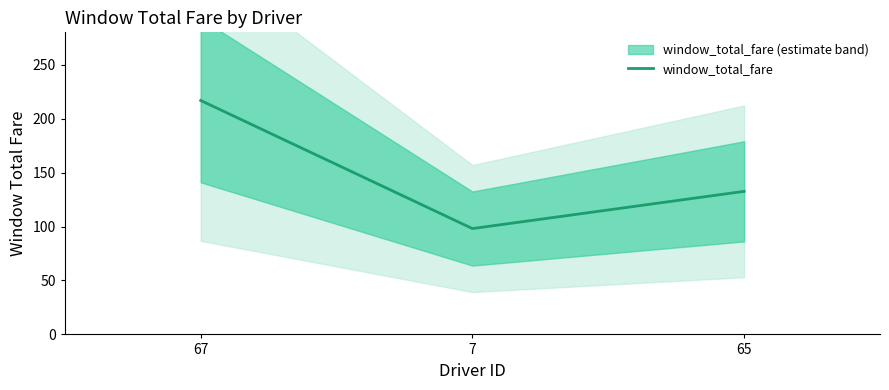

Which has a higher value, 7 or 67?

67